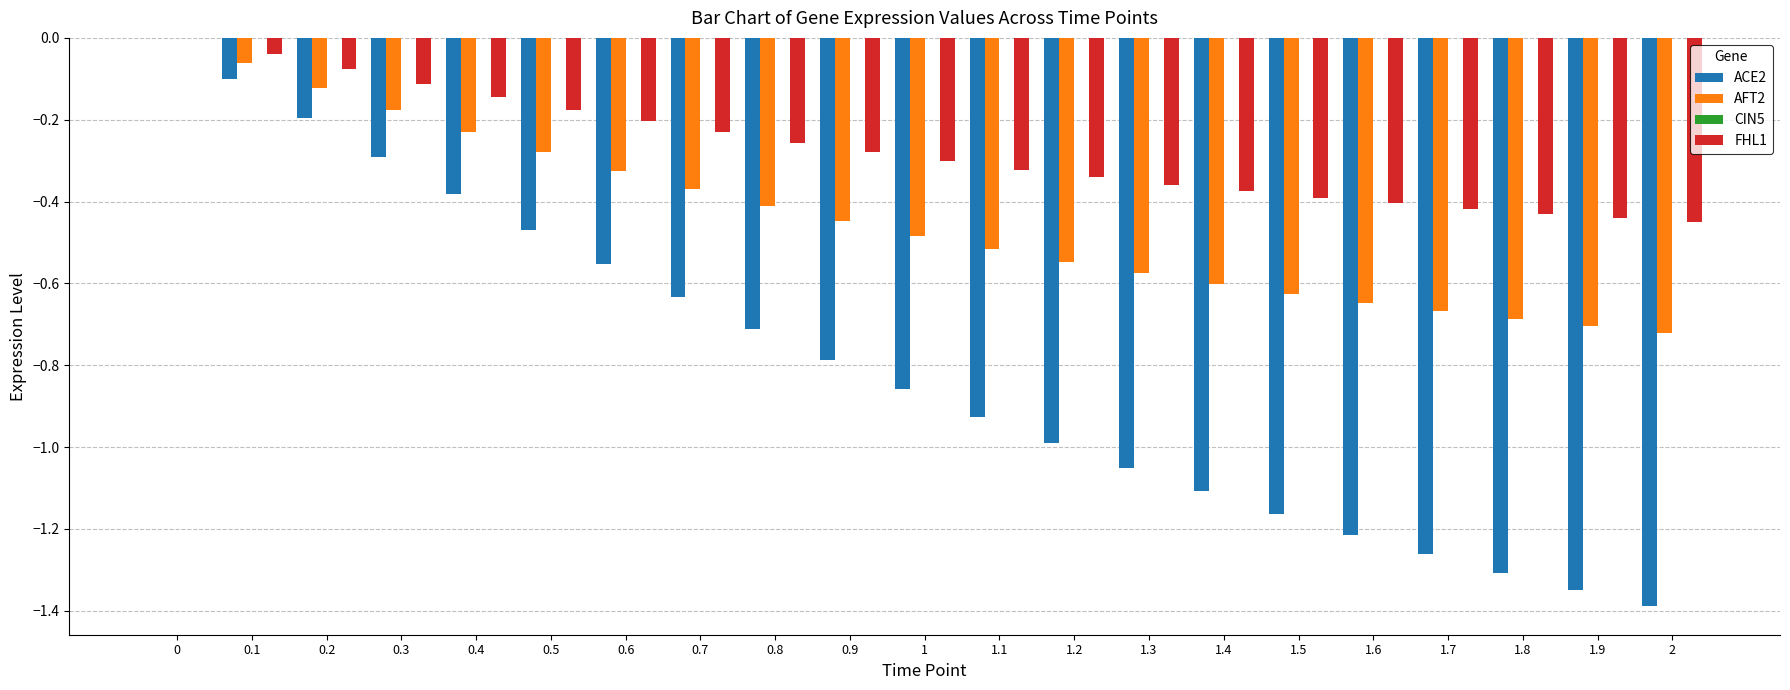

What is the total value across all series at 1.4?

-2.1